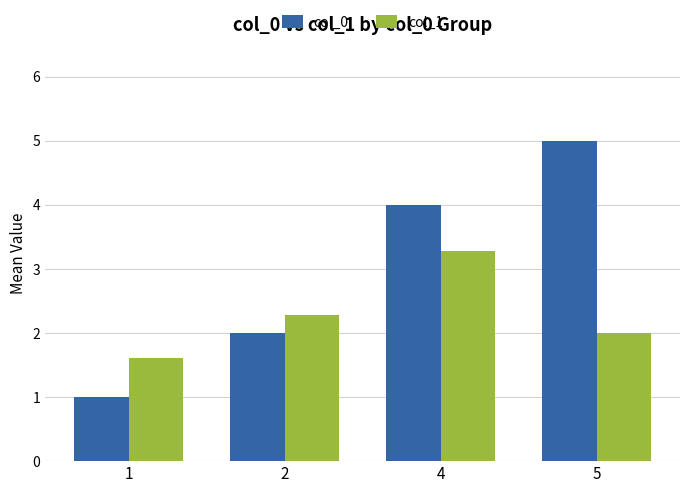

How many distinct data groups are displayed?

2